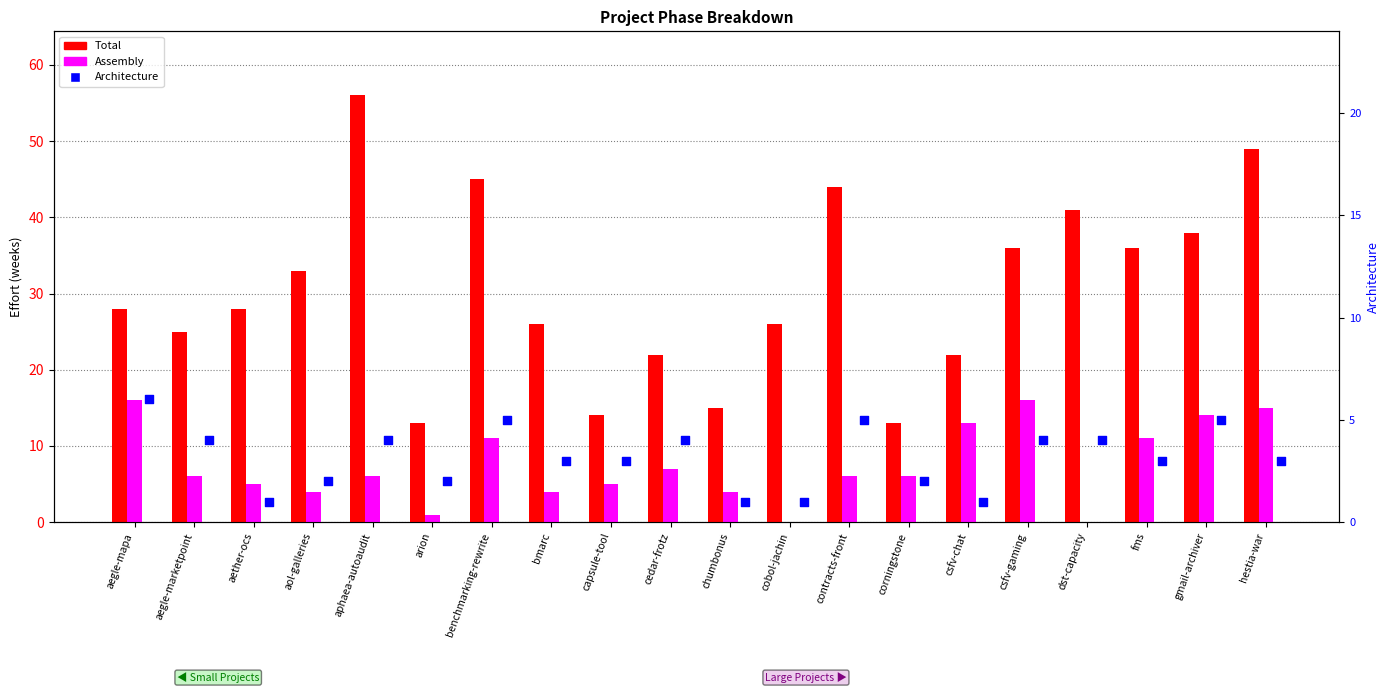

What are all the series names shown in the legend?

Total, Assembly, Architecture (right axis)